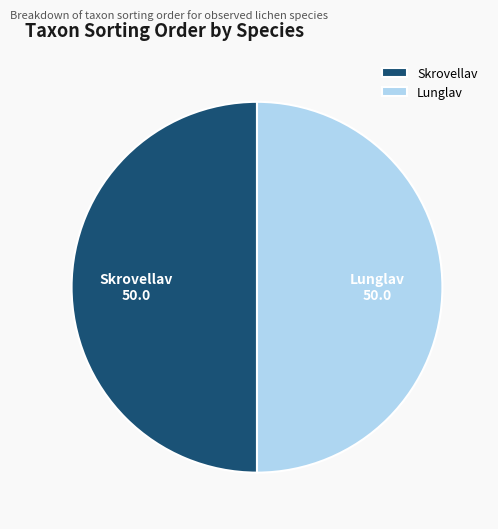

Is it true that Lunglav is 65% of the pie?

False